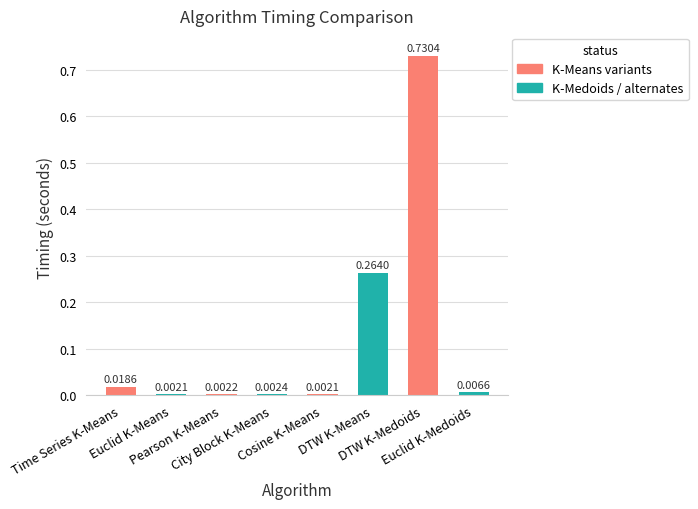

Reading left to right, what are all the values shown in this chart?

Time Series K-Means=0.0	Euclid K-Means=0.0	Pearson K-Means=0.0	City Block K-Means=0.0	Cosine K-Means=0.0	DTW K-Means=0.3	DTW K-Medoids=0.7	Euclid K-Medoids=0.0